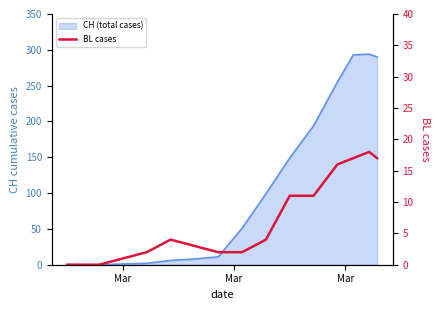

How many values are above zero?

12